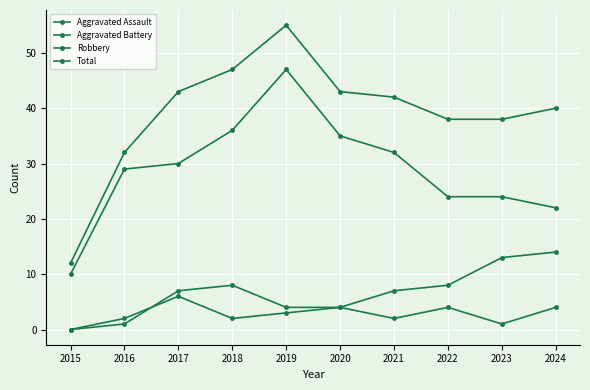

How many values in Aggravated Battery are above zero?

9